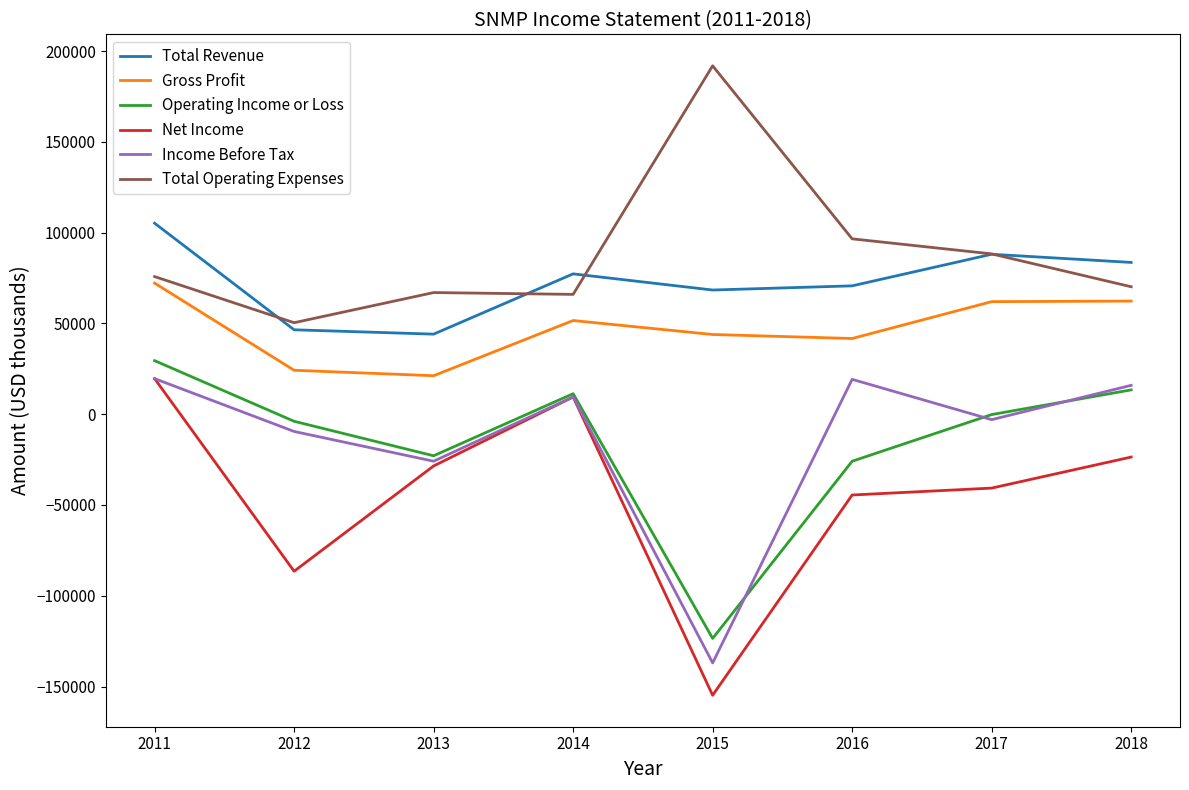

What value does the Total Operating Expenses series have at 2017?

88300